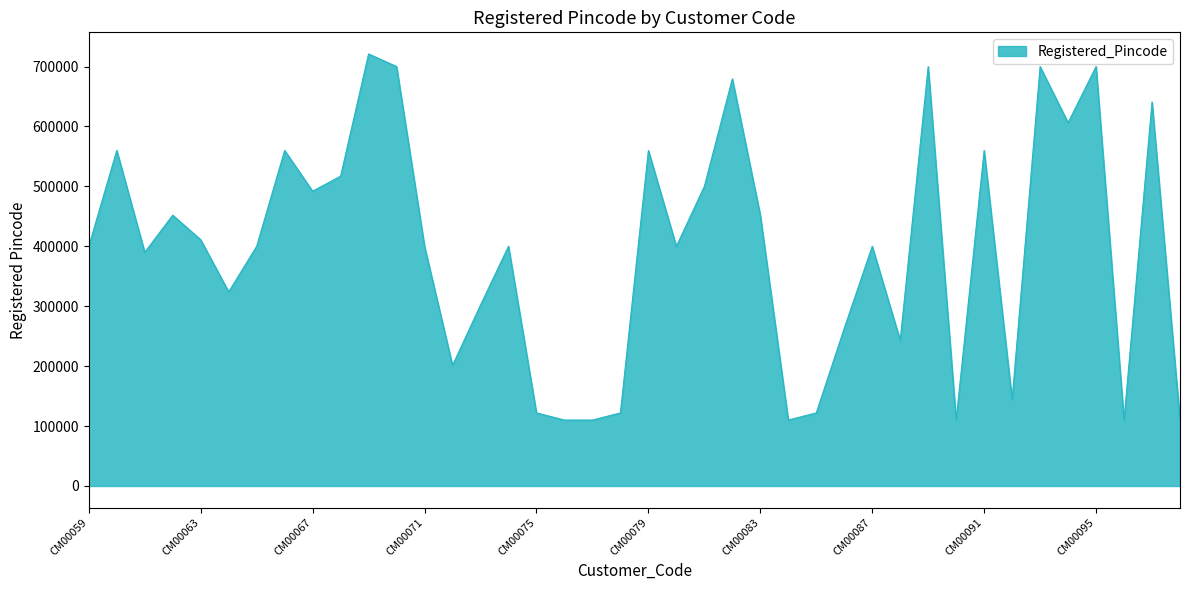

What is the minimum value shown in the chart?

110032